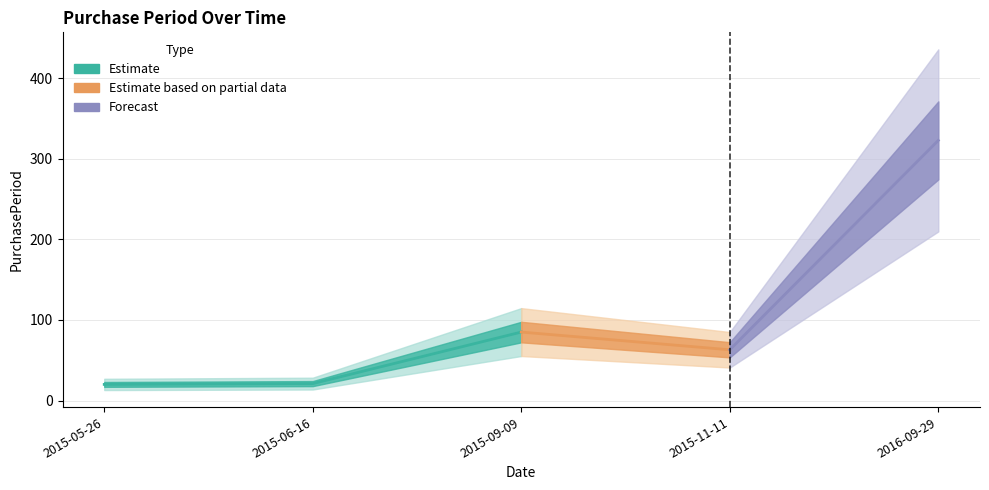

List the labels in order of value, smallest first.

2015-05-26, 2015-06-16, 2015-11-11, 2015-09-09, 2016-09-29